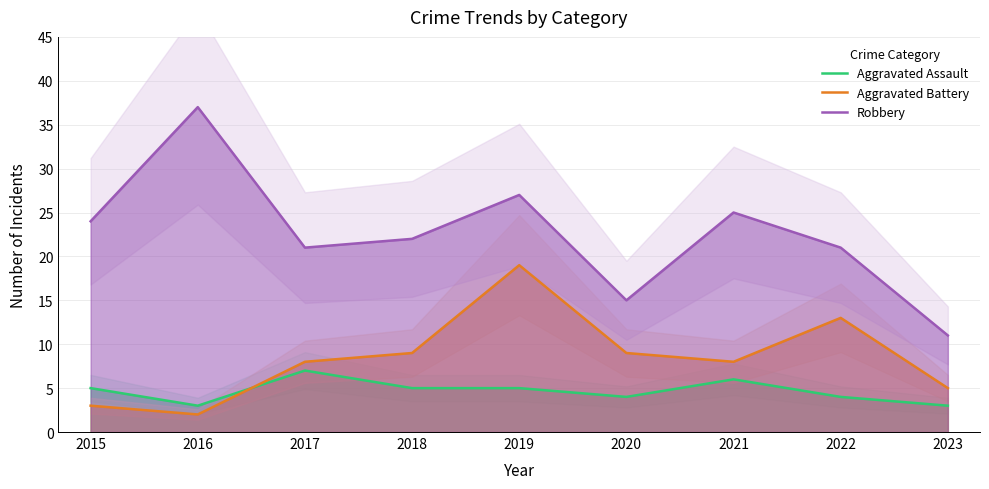

How many values in the Aggravated Battery series are below 8?

3